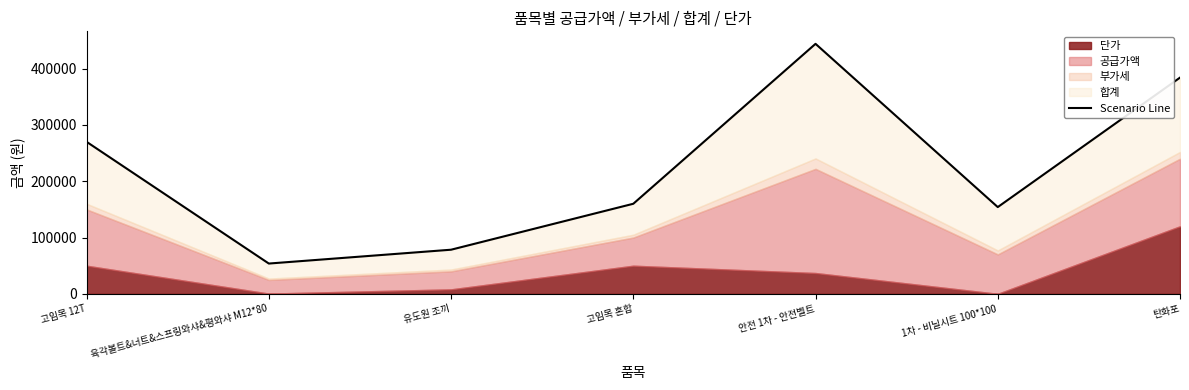

What is the label of the 6th point from the right?

육각볼트&너트&스프링와샤&평와샤 M12*80